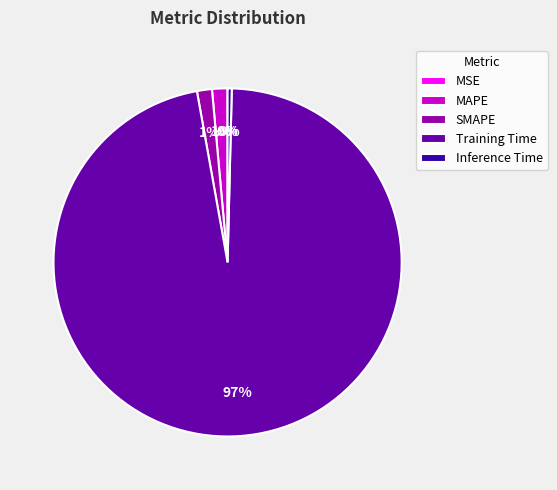

Does Training Time account for over 50% of the chart?

Yes